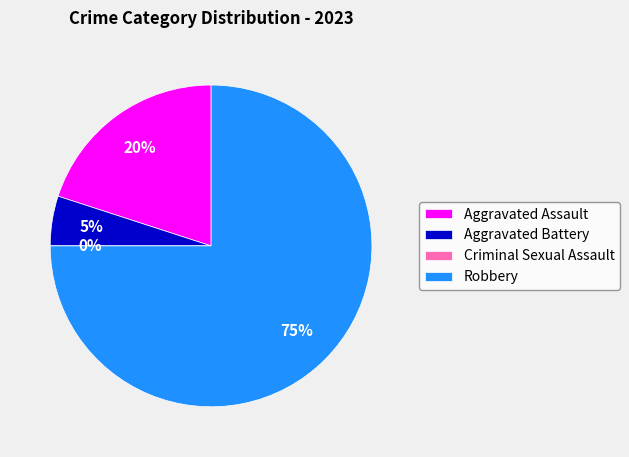

What percentage is NOT represented by Aggravated Assault?

80.0%